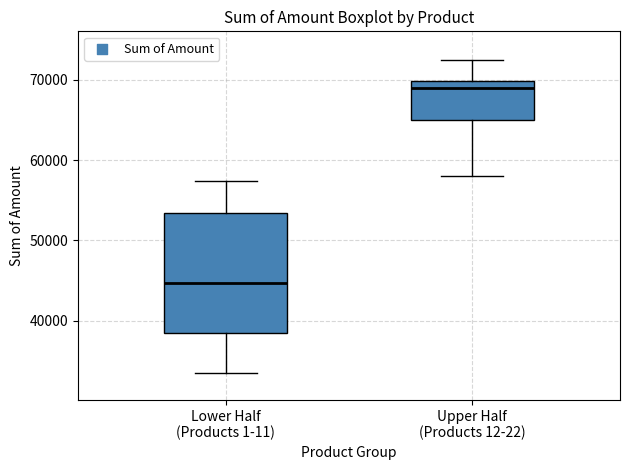

Comparing the boxes themselves (not the whiskers), which one is the tallest?

Lower Half (Products 1-11)